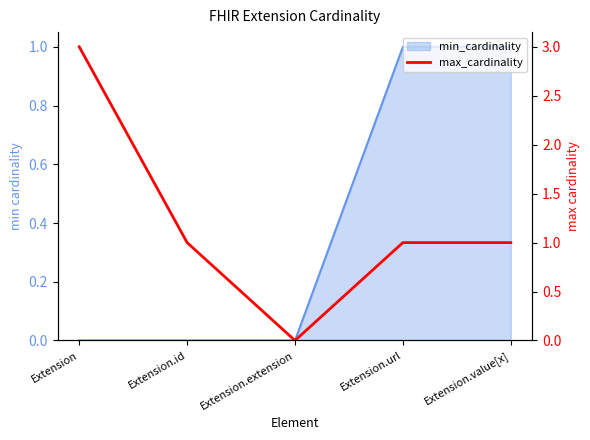

At which label is the value closest to 1?

Extension.id